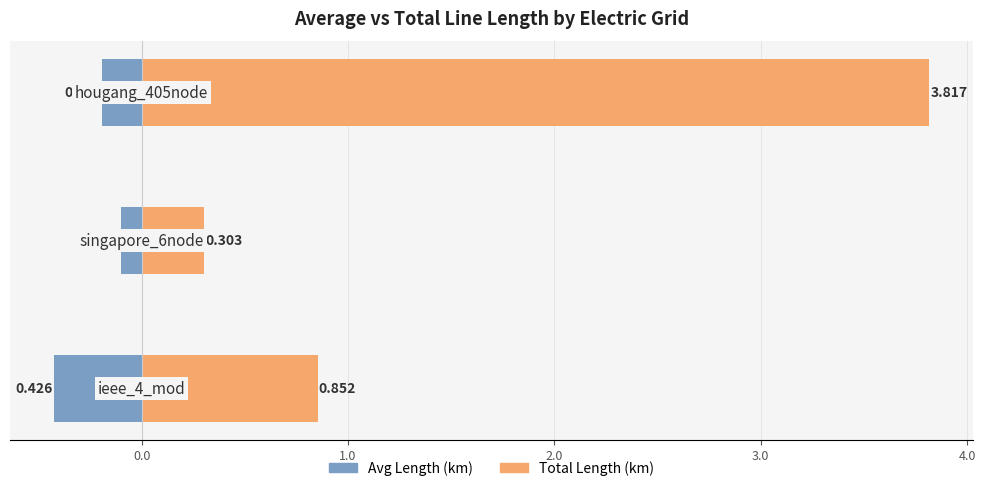

Reading left to right, list all the values displayed in this chart.

Avg Length (km): 1.0=-0.4	0.0=-0.1	1.0=-0.2
Total Length (km): 1.0=0.9	0.0=0.3	1.0=3.8